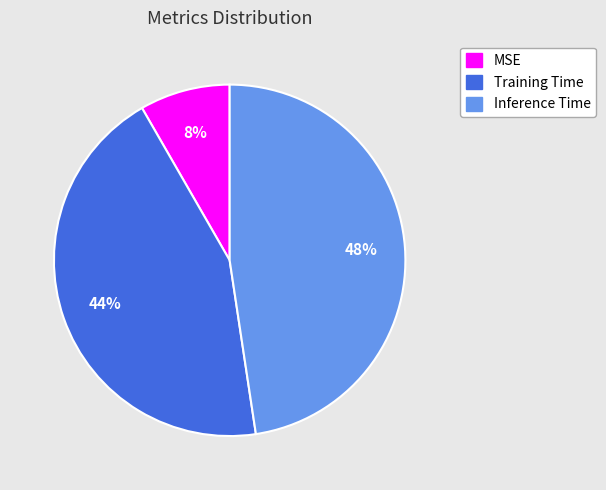

Rank the categories by value from highest to lowest.

Inference Time, Training Time, MSE